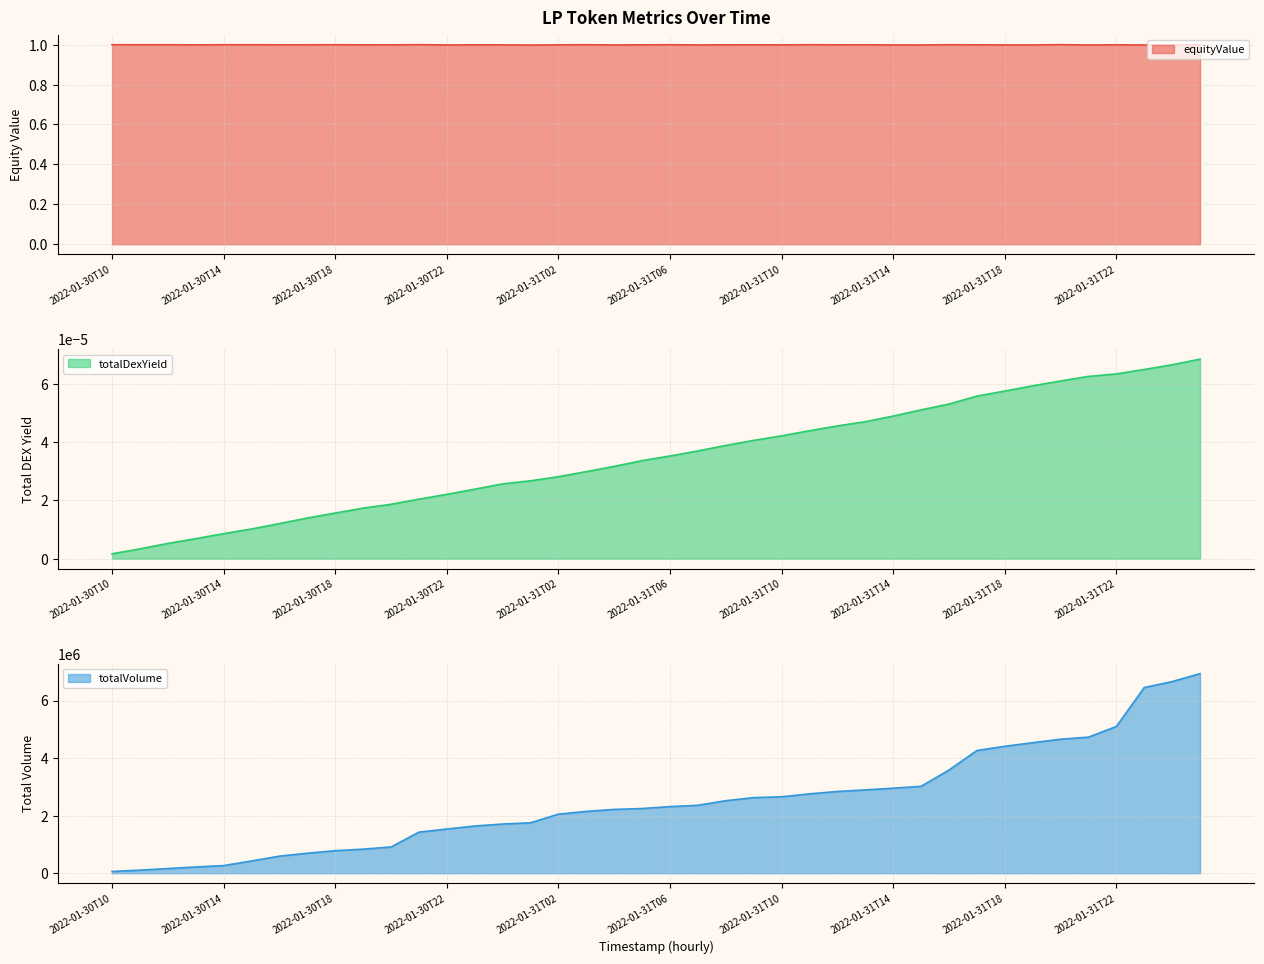

Which series has the largest total across all categories?

totalVolume